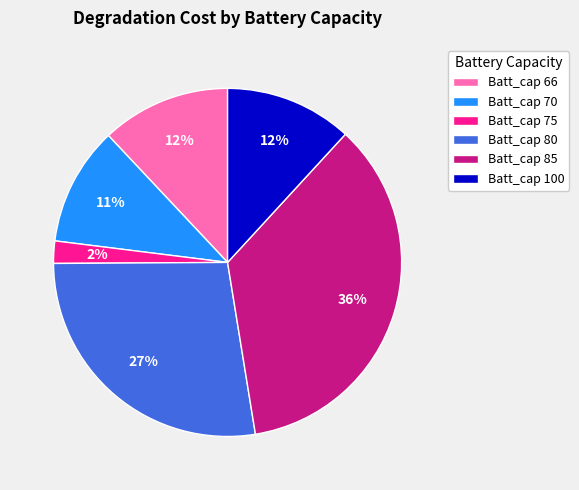

The Batt_cap 80 slice represents 33% of the pie. True or false?

False